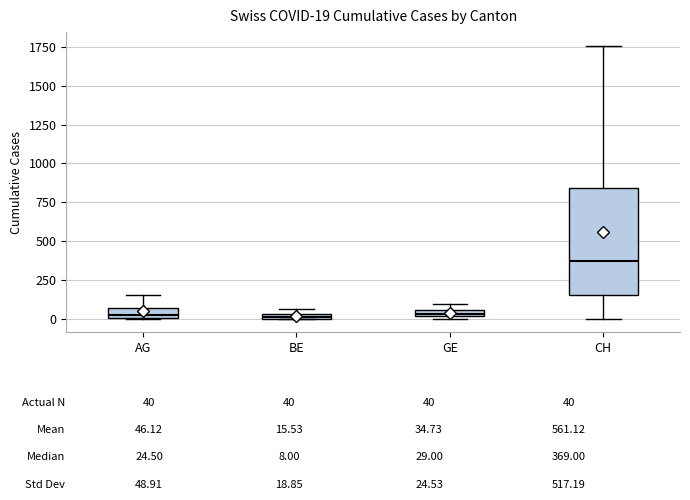

Which box is the tallest, from its lower edge to its upper edge?

CH